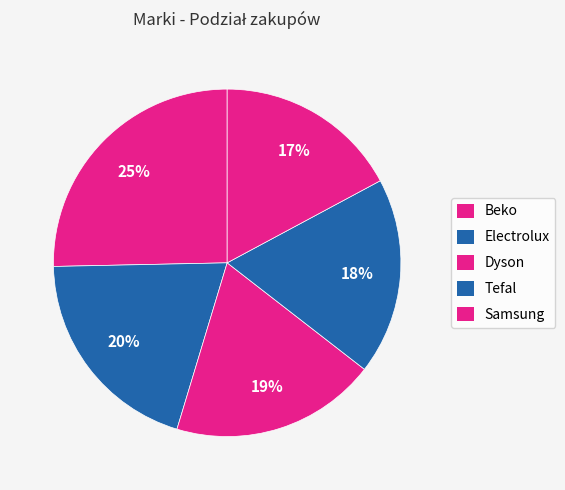

Count the number of slices in the pie.

5